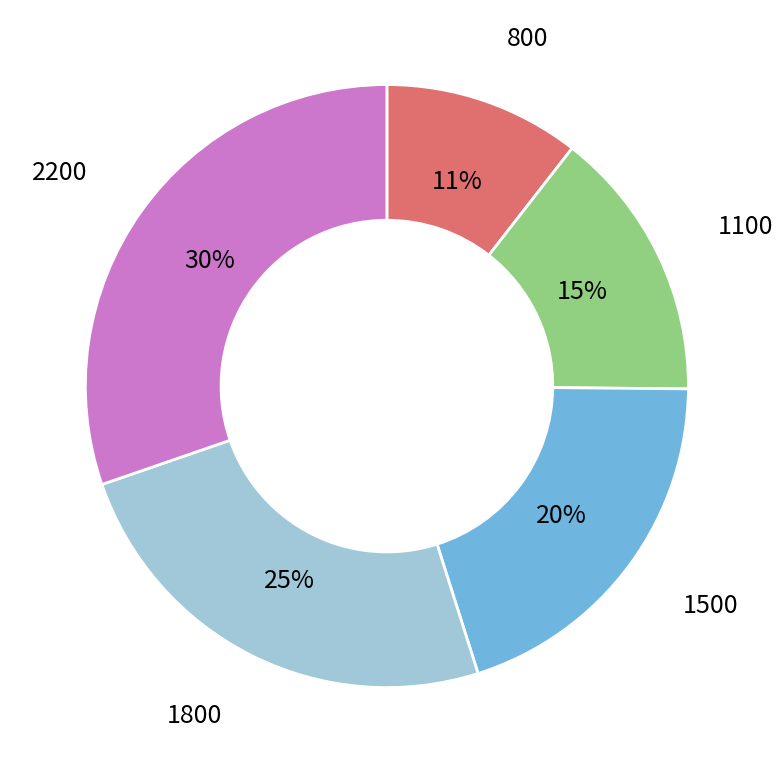

Does any single category account for the majority?

No